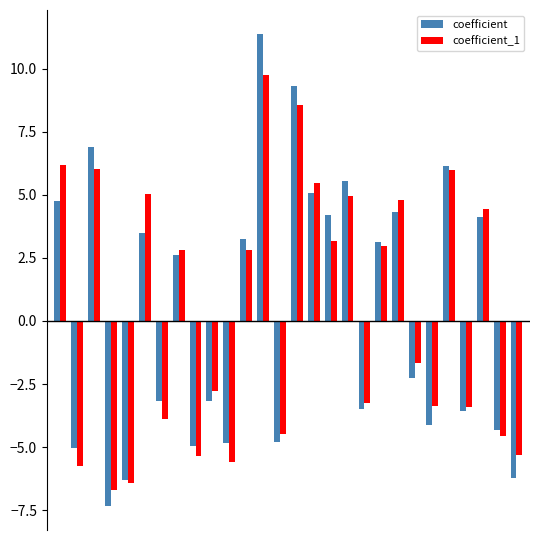

What is the minimum value for coefficient_1?

-6.7